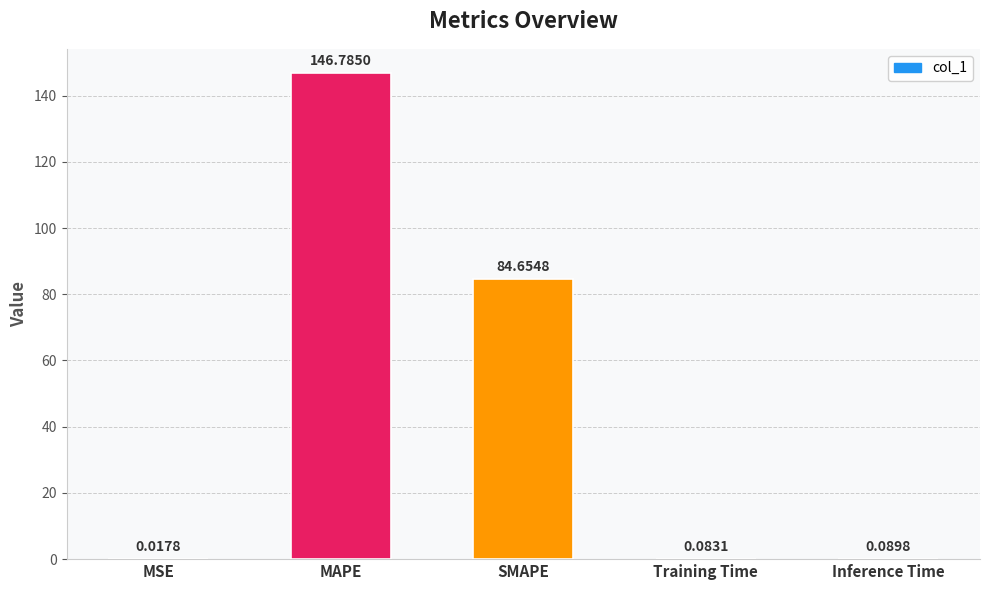

How many distinct data groups are displayed?

1